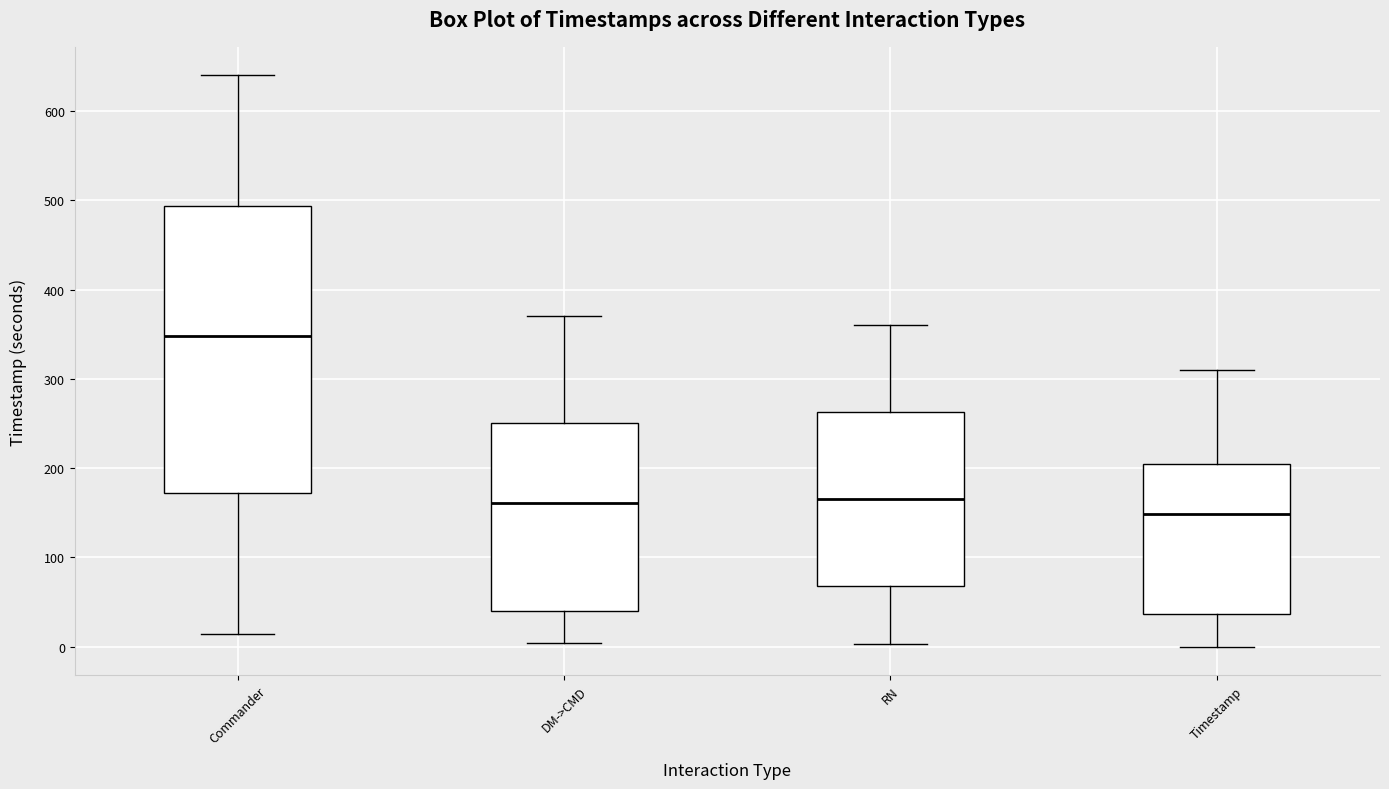

Reading left to right, read every box against the y-axis: the position of its median line, the range the box covers, and the ends of its whiskers. The values are not printed on the chart, so give them approximately, as read against the axis.

Commander: median 350, box 170 to 490, whiskers 10 to 640
DM->CMD: median 160, box 40 to 250, whiskers 0 to 370
RN: median 170, box 70 to 260, whiskers 0 to 360
Timestamp: median 150, box 40 to 200, whiskers 0 to 310